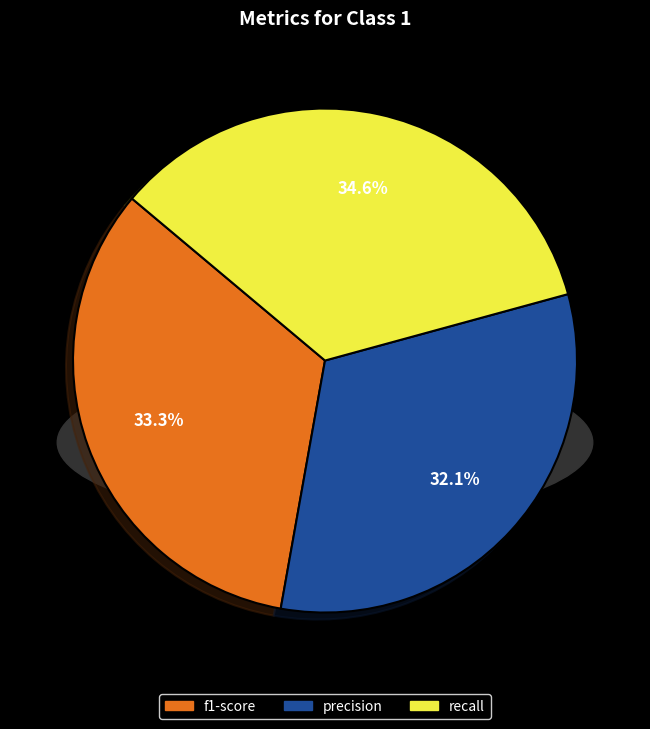

What is the smallest slice in the pie chart?

precision